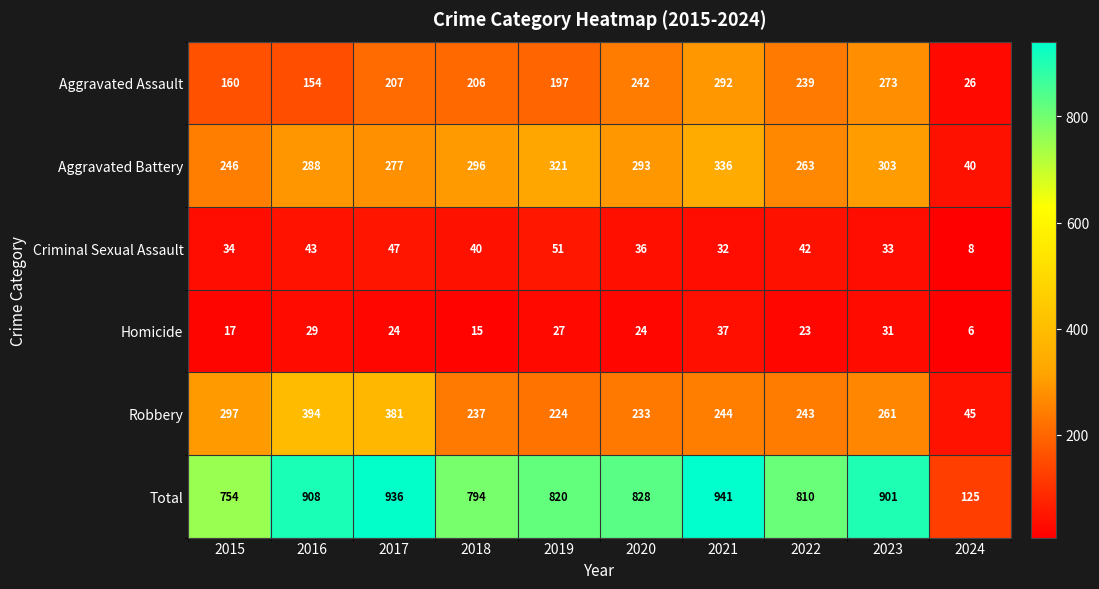

Which series has the widest spread of values?

Total